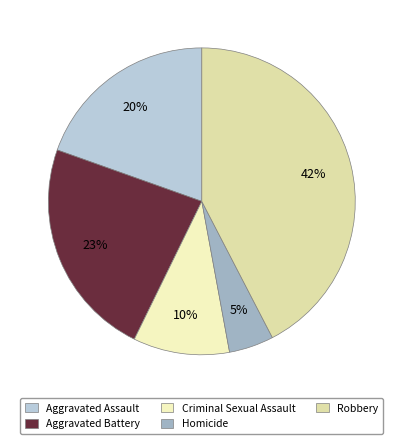

Is it true that Aggravated Battery is 23% of the pie?

True